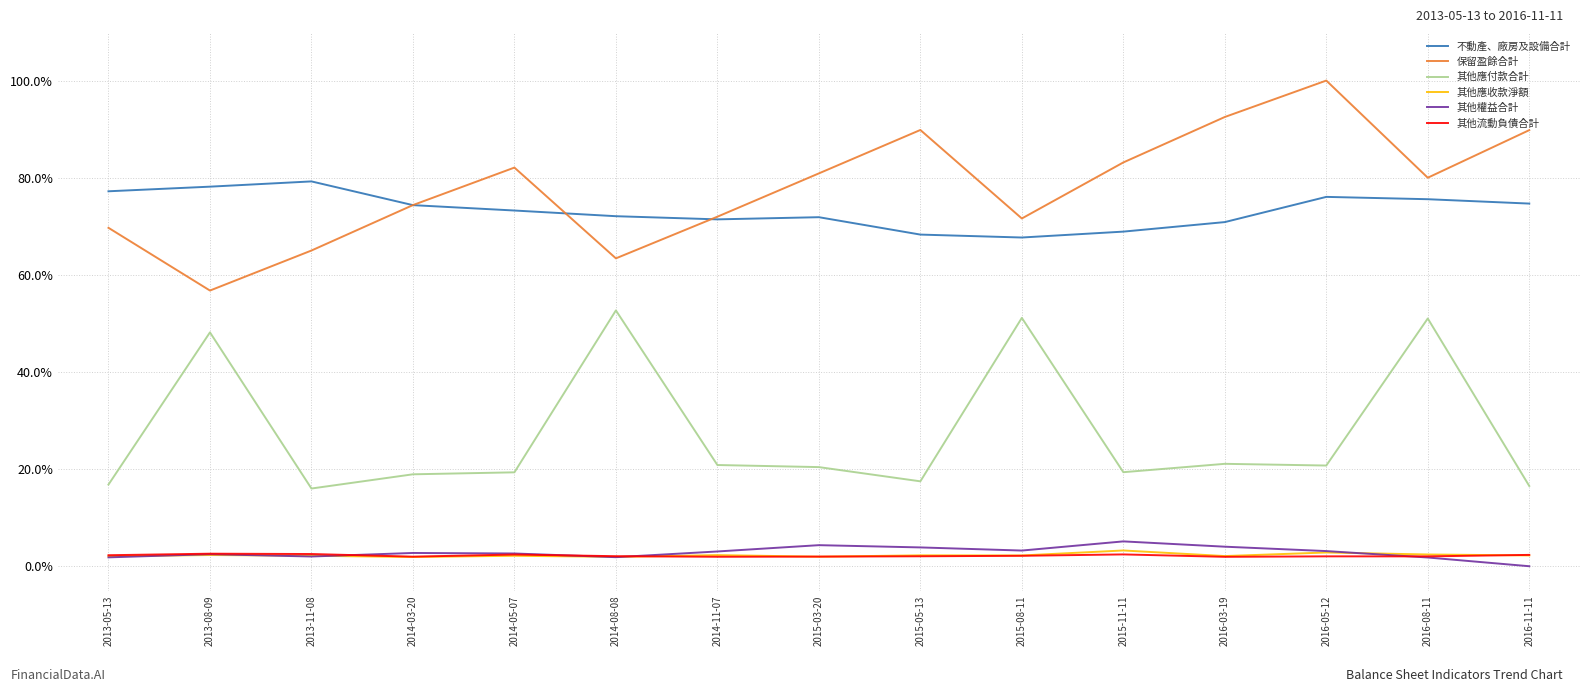

True or false: 其他應收款淨額 and 其他應付款合計 intersect in this chart.

False